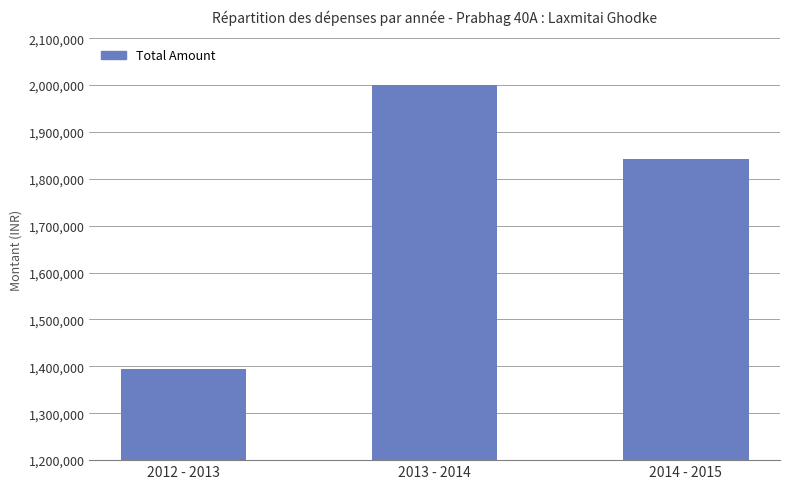

Rank the categories by value from lowest to highest.

2012 - 2013, 2014 - 2015, 2013 - 2014